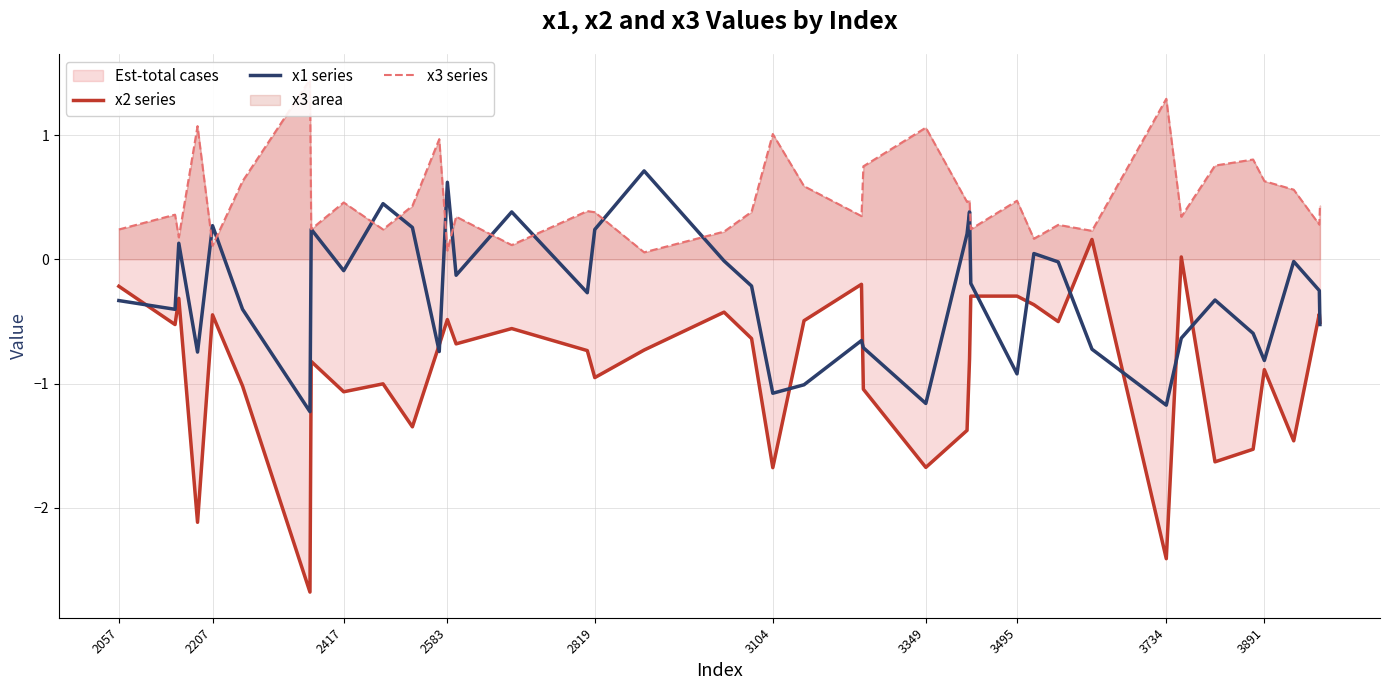

Is it true that x1 series equals -0.1 at 2417?

True